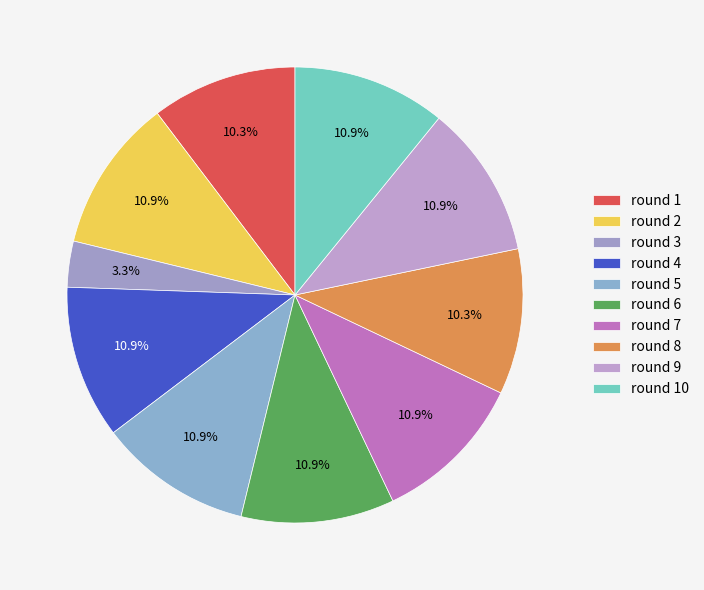

Is there any slice that represents more than half of the pie?

No